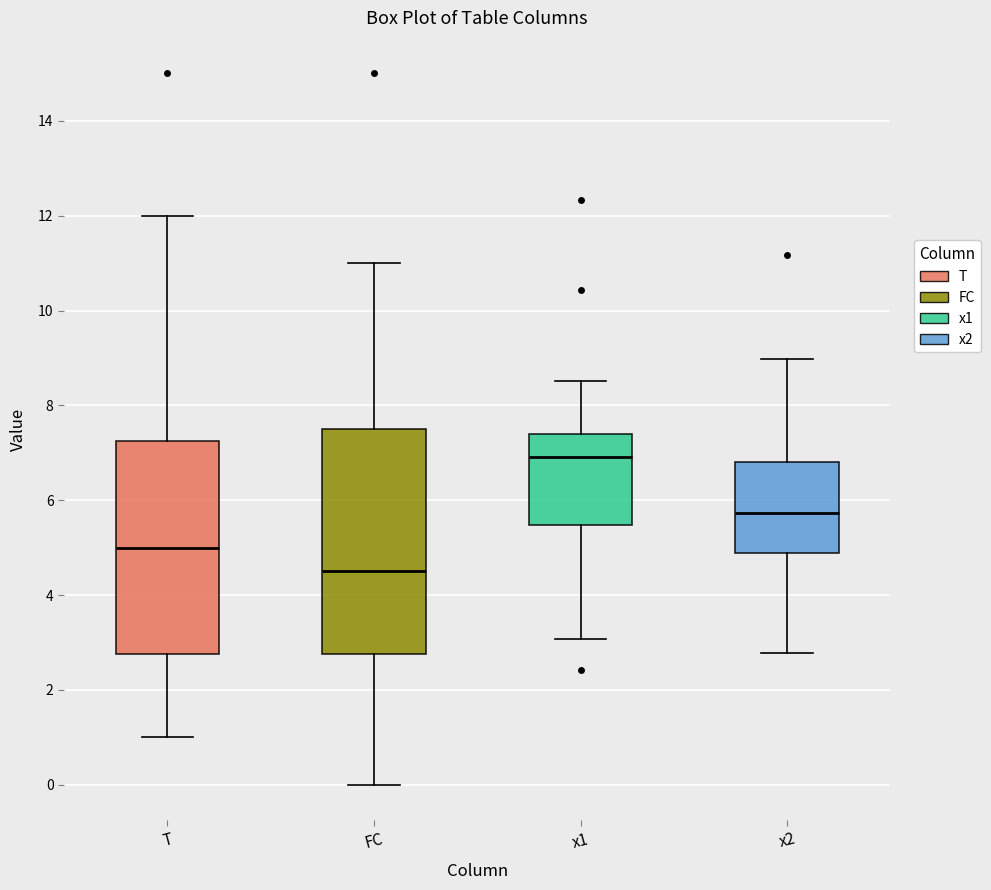

Which box's median line is the highest?

x1